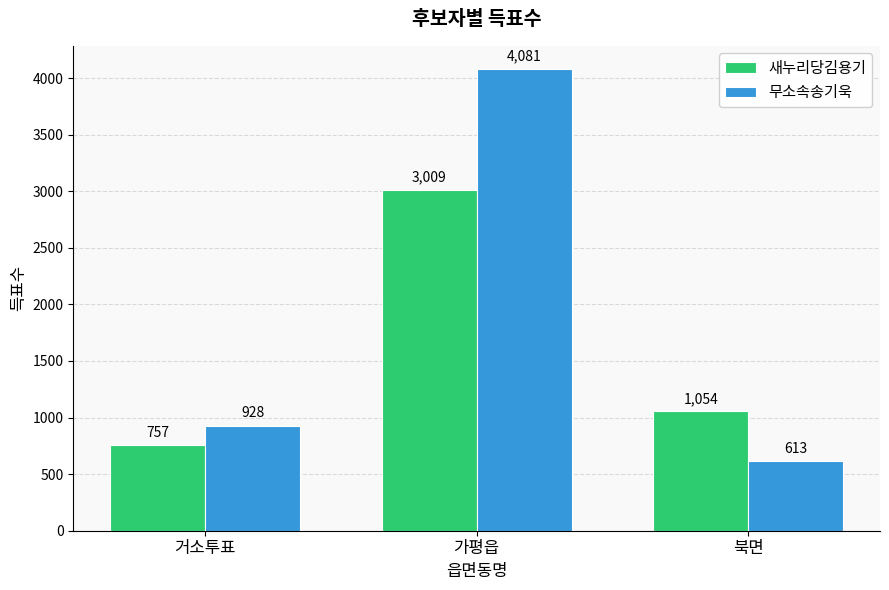

What are all the series names shown in the legend?

새누리당김용기, 무소속송기욱